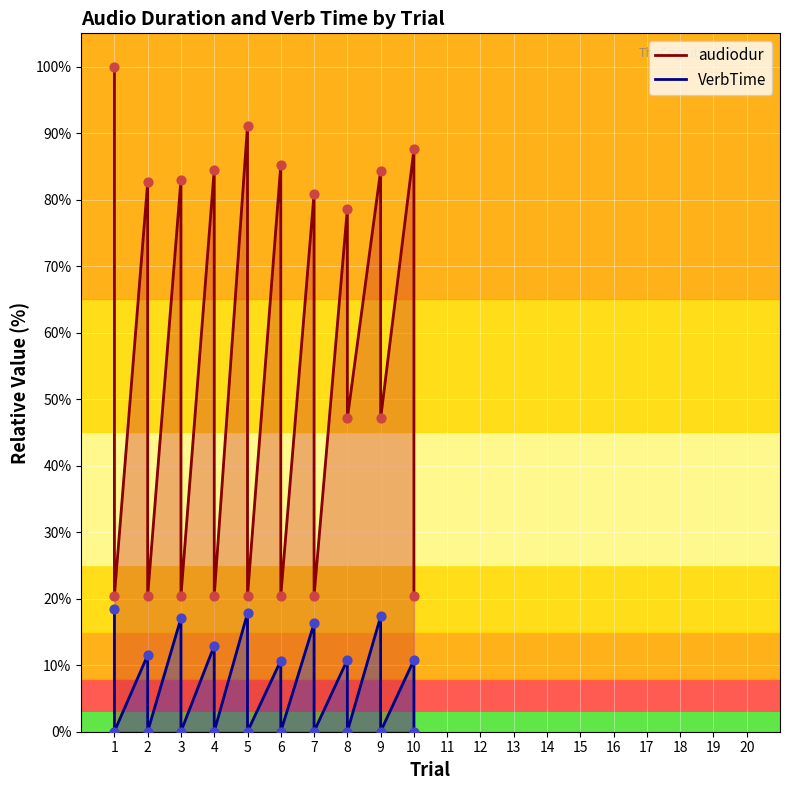

Is the value of VerbTime at 10 greater than the value of audiodur at 2?

No